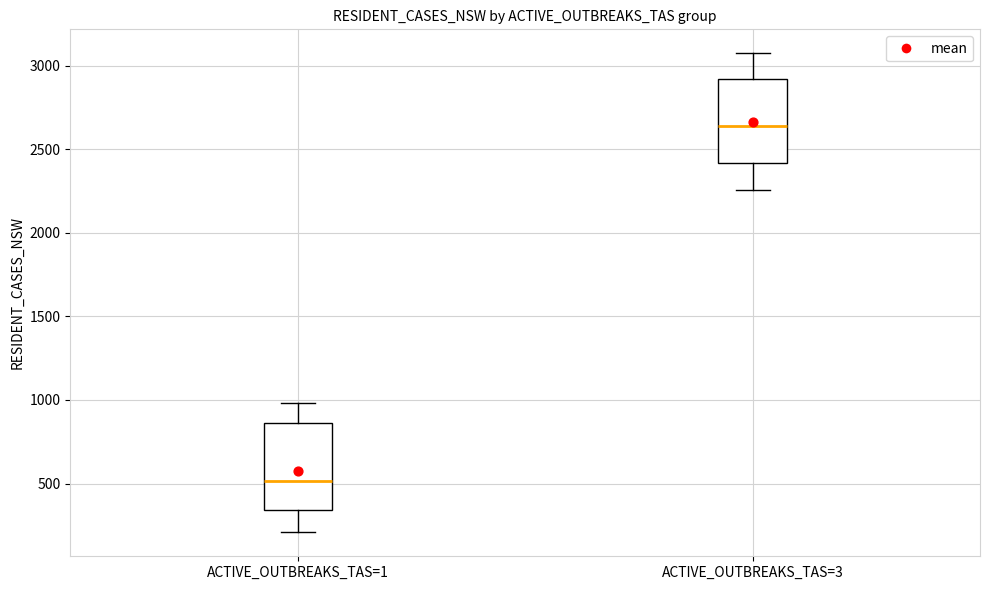

Reading left to right, transcribe this box plot: for each box, give where its median line is, the range the box spans, and where its two whiskers end, as read against the y-axis. The values are not printed on the chart, so give them approximately, as read against the axis.

ACTIVE_OUTBREAKS_TAS=1: median 500, box 350 to 850, whiskers 200 to 1000
ACTIVE_OUTBREAKS_TAS=3: median 2650, box 2400 to 2900, whiskers 2250 to 3050